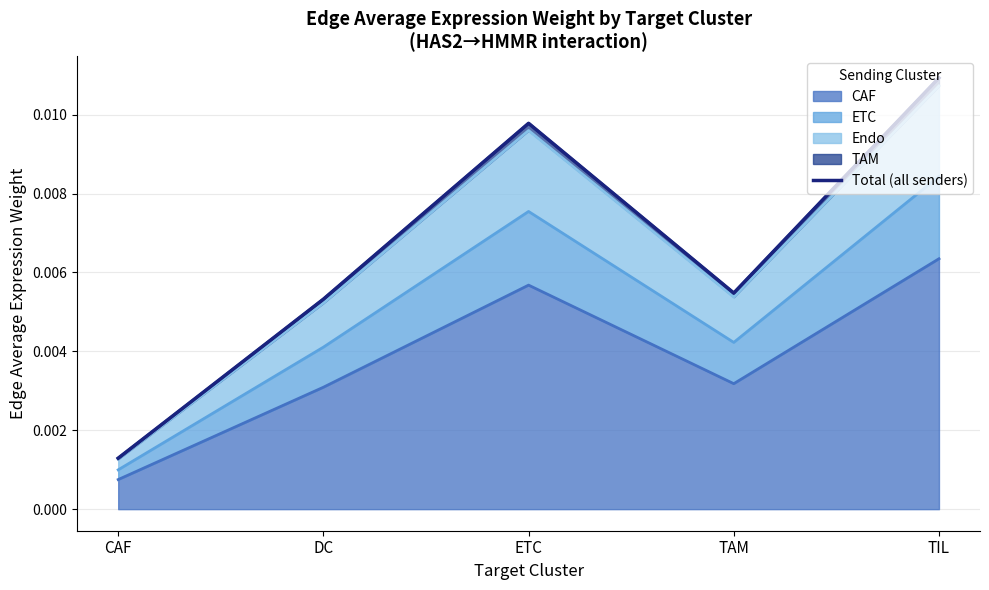

Which label corresponds to the largest value in the chart?

TIL